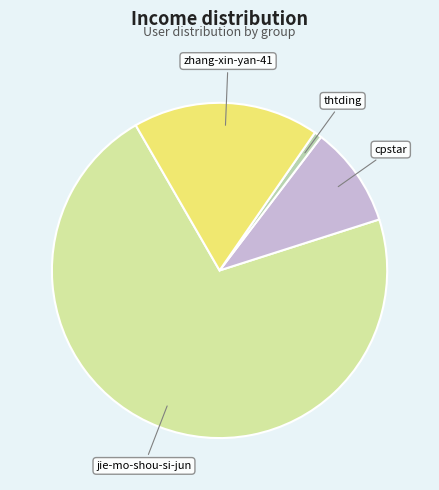

Which category has the smallest portion of the pie?

thtding